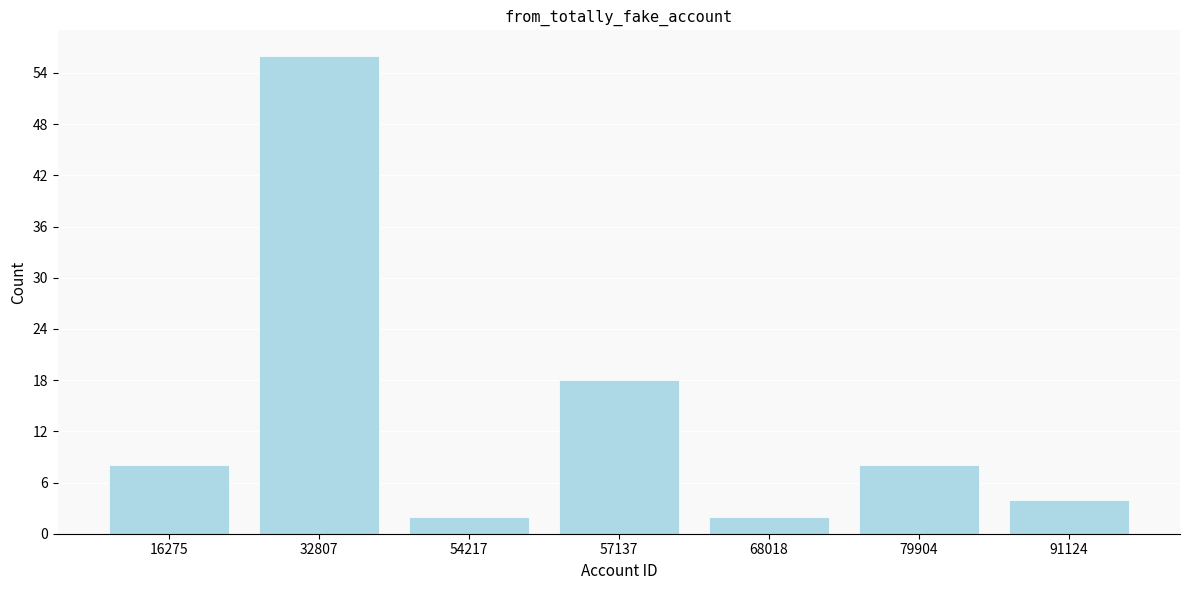

Reading right to left, extract all data points from this chart.

91124=4	79904=8	68018=2	57137=18	54217=2	32807=56	16275=8